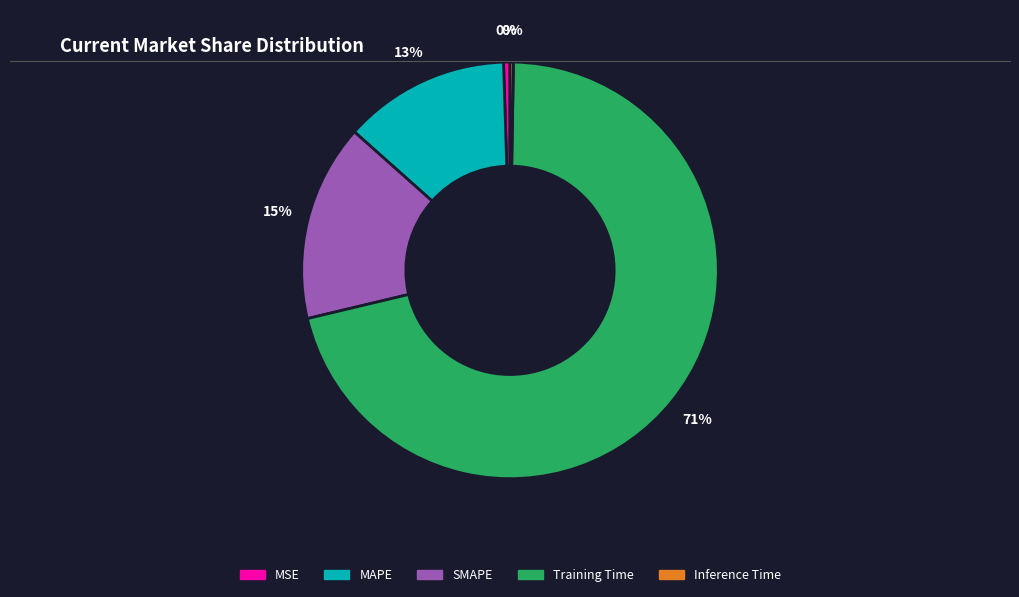

To the nearest percent, what is the average slice percentage?

20%